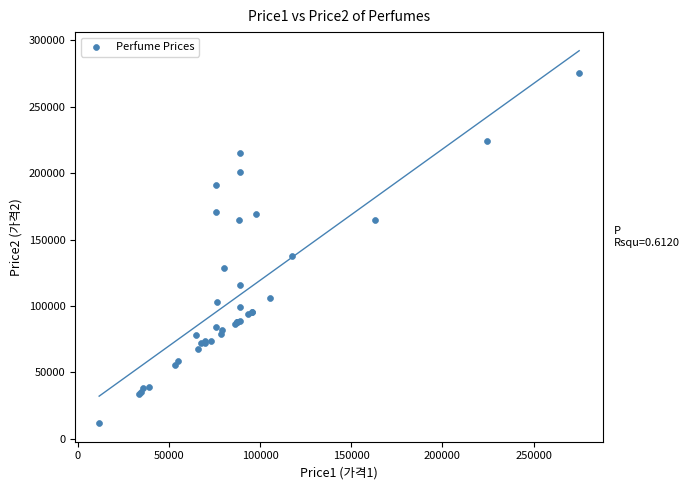

What Y value in the scatter plot is closest to 143740?

137750